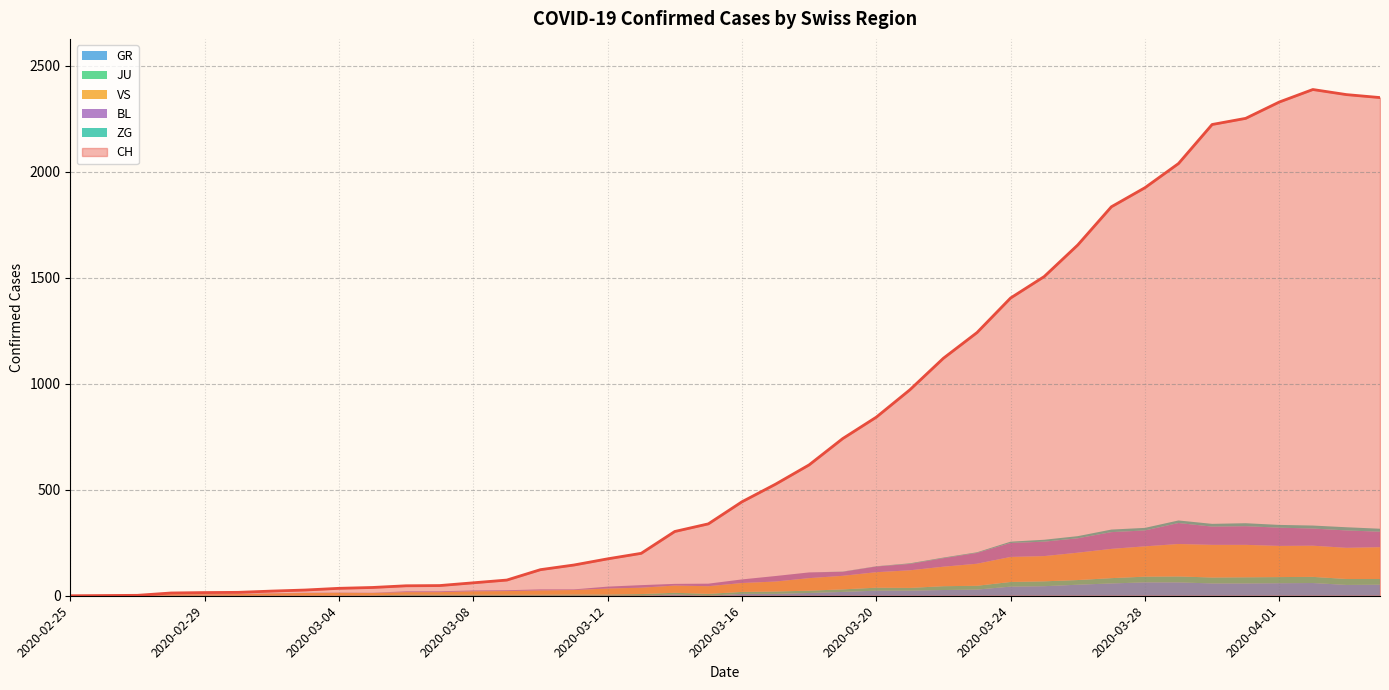

Reading right to left, what are all the values shown in this chart?

CH: 2020-04-04=2349	2020-04-03=2363	2020-04-02=2387	2020-04-01=2328	2020-03-31=2251	2020-03-30=2222	2020-03-29=2038	2020-03-28=1924	2020-03-27=1834	2020-03-26=1654	2020-03-25=1505	2020-03-24=1404	2020-03-23=1241	2020-03-22=1120	2020-03-21=971	2020-03-20=842	2020-03-19=741	2020-03-18=617	2020-03-17=526	2020-03-16=443	2020-03-15=339	2020-03-14=303	2020-03-13=200	2020-03-12=174	2020-03-11=145	2020-03-10=123	2020-03-09=74	2020-03-08=61	2020-03-07=48	2020-03-06=47	2020-03-05=39	2020-03-04=35	2020-03-03=27	2020-03-02=22	2020-03-01=16	2020-02-29=15	2020-02-28=13	2020-02-27=2	2020-02-26=1	2020-02-25=0
GR: 2020-04-04=52	2020-04-03=51	2020-04-02=60	2020-04-01=59	2020-03-31=58	2020-03-30=58	2020-03-29=63	2020-03-28=63	2020-03-27=58	2020-03-26=52	2020-03-25=45	2020-03-24=43	2020-03-23=29	2020-03-22=27	2020-03-21=24	2020-03-20=24	2020-03-19=18	2020-03-18=13	2020-03-17=9	2020-03-16=9	2020-03-15=0	2020-03-14=6	2020-03-13=0	2020-03-12=0	2020-03-11=0	2020-03-10=0	2020-03-09=0	2020-03-08=0	2020-03-07=0	2020-03-06=0	2020-03-05=0	2020-03-04=0	2020-03-03=0	2020-03-02=0	2020-03-01=0	2020-02-29=0	2020-02-28=0	2020-02-27=0	2020-02-26=0	2020-02-25=0
JU: 2020-04-04=27	2020-04-03=28	2020-04-02=29	2020-04-01=29	2020-03-31=29	2020-03-30=28	2020-03-29=28	2020-03-28=27	2020-03-27=25	2020-03-26=22	2020-03-25=23	2020-03-24=22	2020-03-23=18	2020-03-22=18	2020-03-21=13	2020-03-20=14	2020-03-19=12	2020-03-18=11	2020-03-17=11	2020-03-16=9	2020-03-15=9	2020-03-14=8	2020-03-13=8	2020-03-12=6	2020-03-11=6	2020-03-10=5	2020-03-09=5	2020-03-08=5	2020-03-07=5	2020-03-06=5	2020-03-05=2	2020-03-04=1	2020-03-03=1	2020-03-02=1	2020-03-01=1	2020-02-29=1	2020-02-28=1	2020-02-27=1	2020-02-26=0	2020-02-25=0
VS: 2020-04-04=150	2020-04-03=147	2020-04-02=147	2020-04-01=147	2020-03-31=153	2020-03-30=154	2020-03-29=153	2020-03-28=143	2020-03-27=138	2020-03-26=129	2020-03-25=119	2020-03-24=118	2020-03-23=104	2020-03-22=92	2020-03-21=83	2020-03-20=73	2020-03-19=64	2020-03-18=59	2020-03-17=47	2020-03-16=42	2020-03-15=36	2020-03-14=34	2020-03-13=30	2020-03-12=28	2020-03-11=21	2020-03-10=20	2020-03-09=17	2020-03-08=16	2020-03-07=12	2020-03-06=12	2020-03-05=11	2020-03-04=13	2020-03-03=12	2020-03-02=10	2020-03-01=7	2020-02-29=6	2020-02-28=6	2020-02-27=0	2020-02-26=0	2020-02-25=0
BL: 2020-04-04=73	2020-04-03=82	2020-04-02=81	2020-04-01=86	2020-03-31=88	2020-03-30=86	2020-03-29=99	2020-03-28=75	2020-03-27=79	2020-03-26=68	2020-03-25=68	2020-03-24=66	2020-03-23=51	2020-03-22=40	2020-03-21=30	2020-03-20=27	2020-03-19=19	2020-03-18=27	2020-03-17=26	2020-03-16=17	2020-03-15=12	2020-03-14=8	2020-03-13=12	2020-03-12=9	2020-03-11=3	2020-03-10=5	2020-03-09=4	2020-03-08=4	2020-03-07=4	2020-03-06=4	2020-03-05=1	2020-03-04=1	2020-03-03=1	2020-03-02=1	2020-03-01=1	2020-02-29=1	2020-02-28=0	2020-02-27=0	2020-02-26=0	2020-02-25=0
ZG: 2020-04-04=14	2020-04-03=15	2020-04-02=14	2020-04-01=13	2020-03-31=14	2020-03-30=13	2020-03-29=12	2020-03-28=12	2020-03-27=12	2020-03-26=10	2020-03-25=9	2020-03-24=6	2020-03-23=3	2020-03-22=3	2020-03-21=3	2020-03-20=1	2020-03-19=1	2020-03-18=0	2020-03-17=0	2020-03-16=0	2020-03-15=0	2020-03-14=0	2020-03-13=0	2020-03-12=0	2020-03-11=0	2020-03-10=0	2020-03-09=0	2020-03-08=0	2020-03-07=0	2020-03-06=0	2020-03-05=0	2020-03-04=0	2020-03-03=0	2020-03-02=0	2020-03-01=0	2020-02-29=0	2020-02-28=0	2020-02-27=0	2020-02-26=0	2020-02-25=0